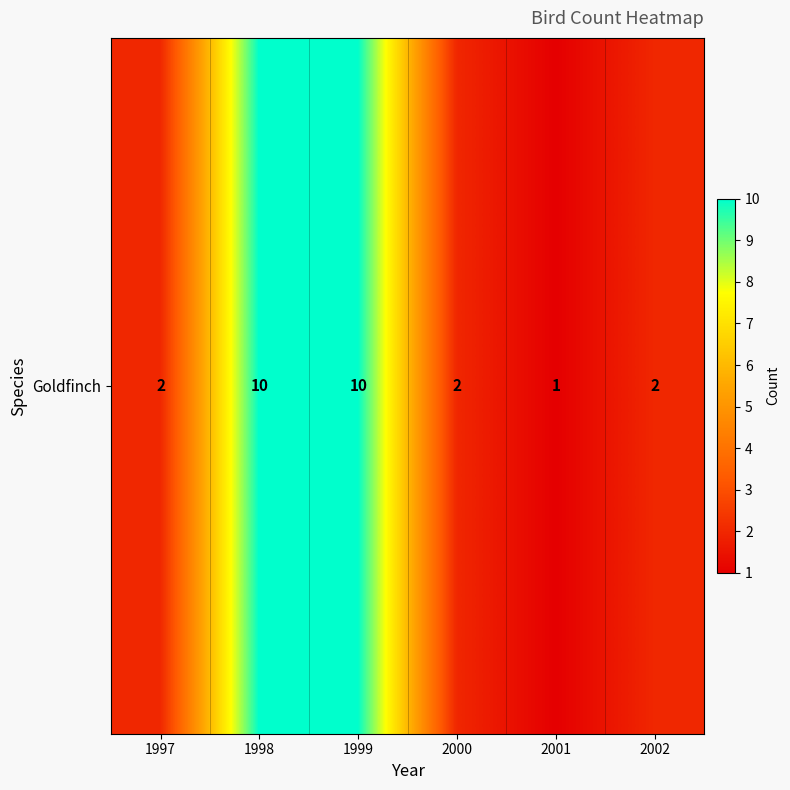

What is the difference between the maximum and minimum values?

9